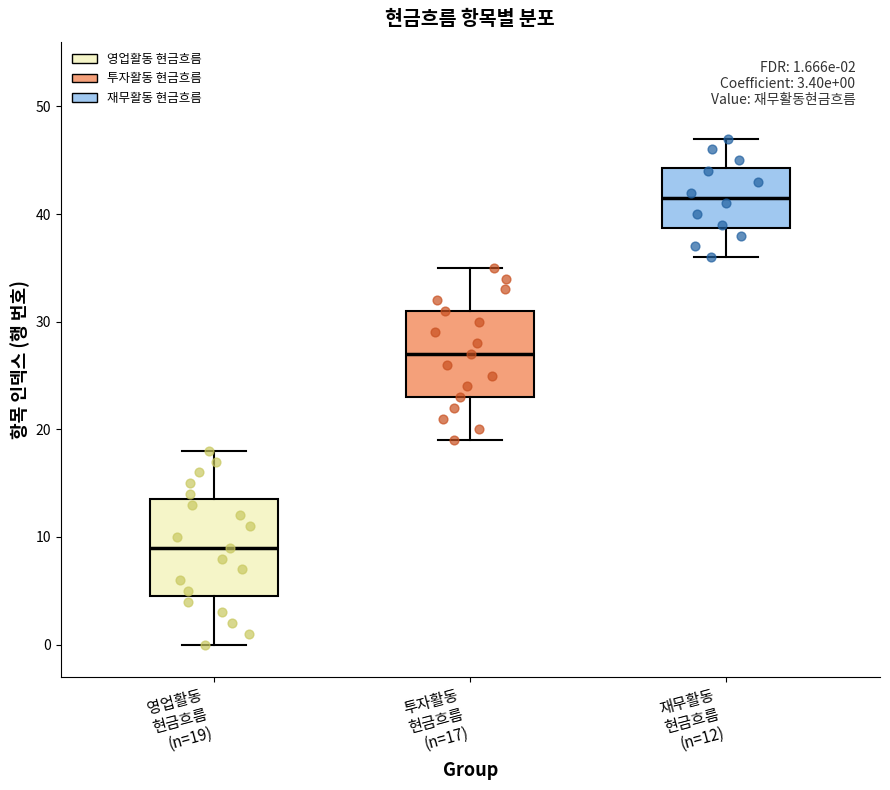

Comparing the boxes themselves (not the whiskers), which one is the tallest?

영업활동 현금흐름 (n=19)